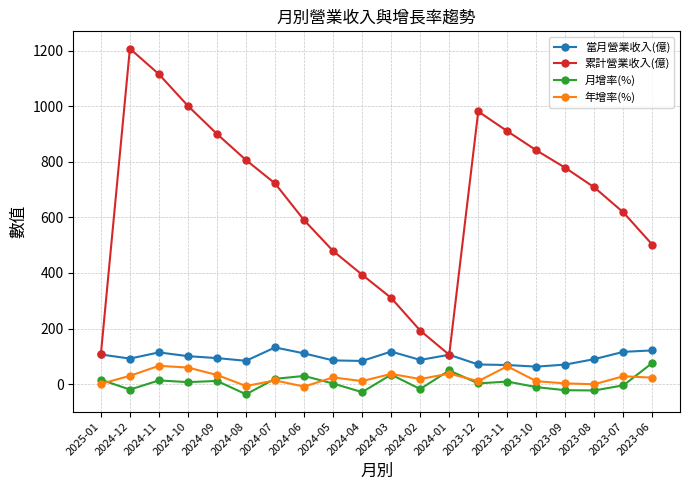

At 2024-08, list the series in order from smallest to largest.

月增率(%), 年增率(%), 當月營業收入(億), 累計營業收入(億)